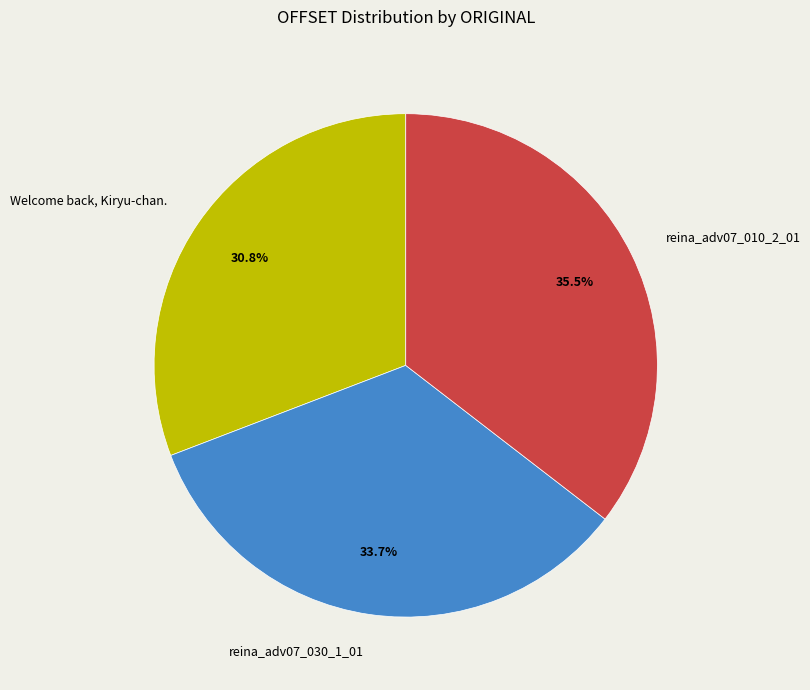

What percentage do reina_adv07_030_1_01 and reina_adv07_010_2_01 together represent?

69.2%